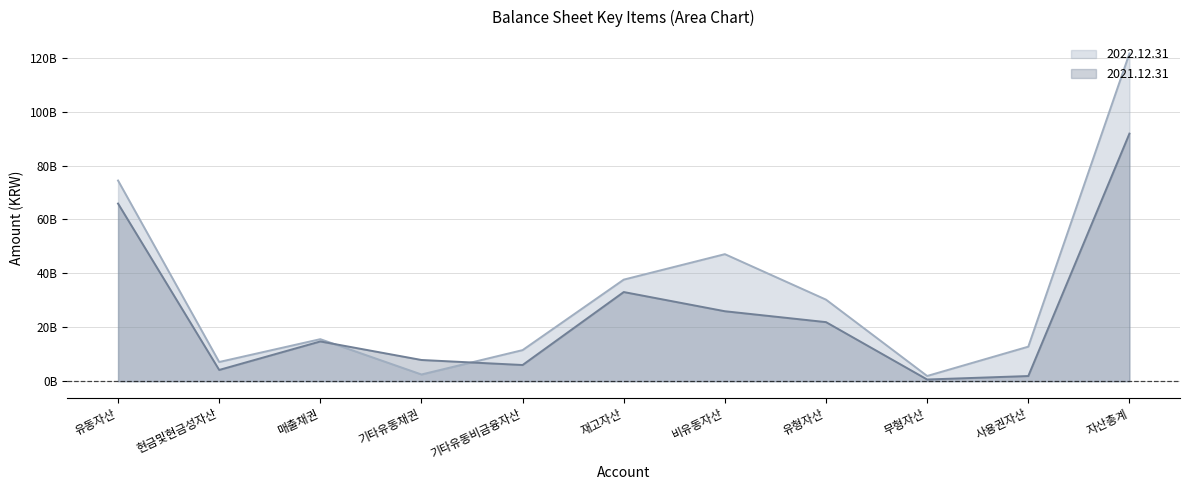

How many times do 2022.12.31 and 2021.12.31 cross each other?

2